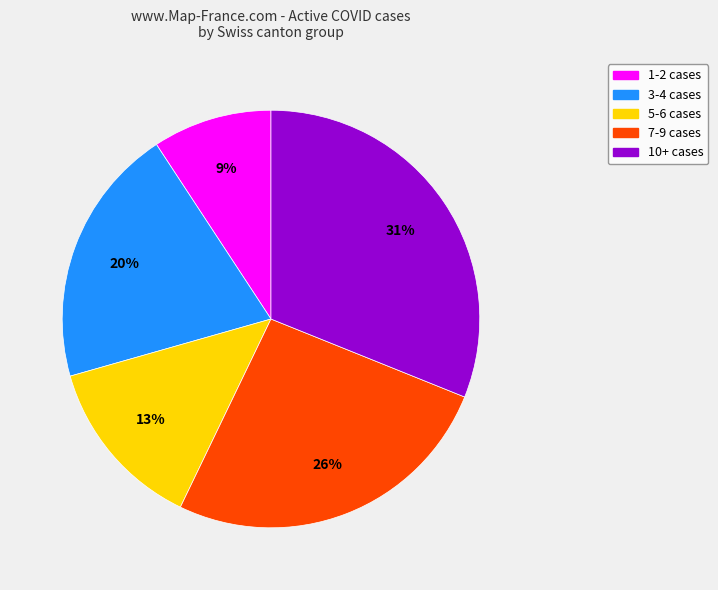

Is there a majority slice in this chart?

No